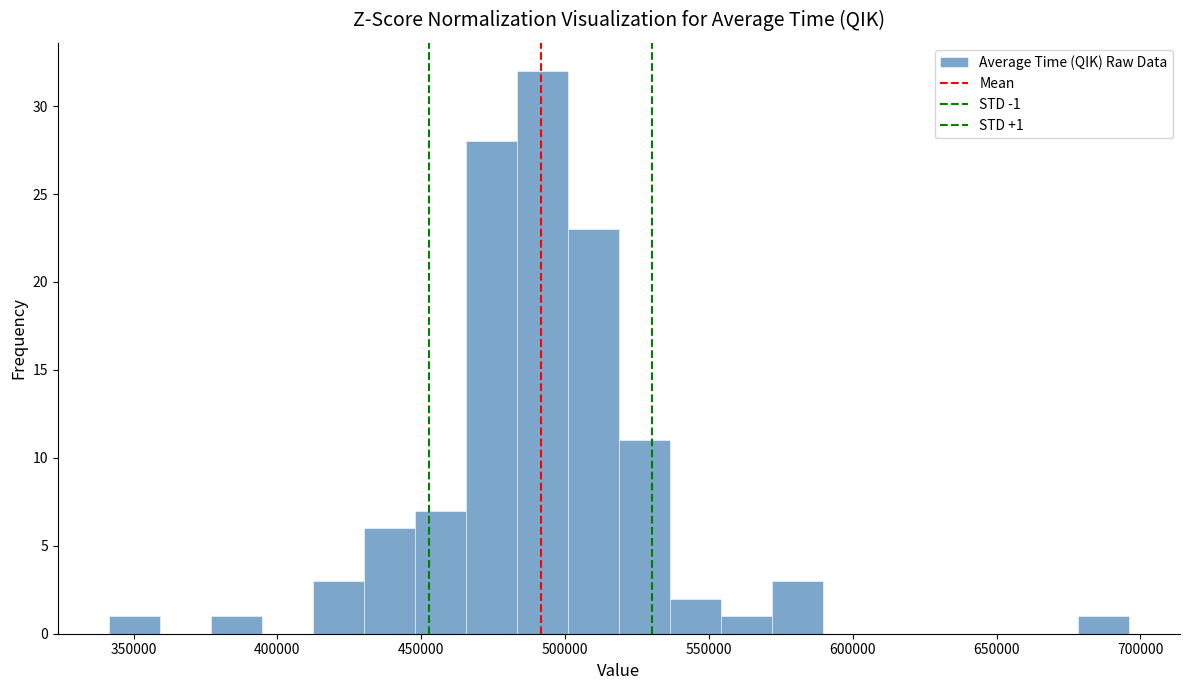

Read against the x-axis, roughly where is the centre of the tallest bar?

490000